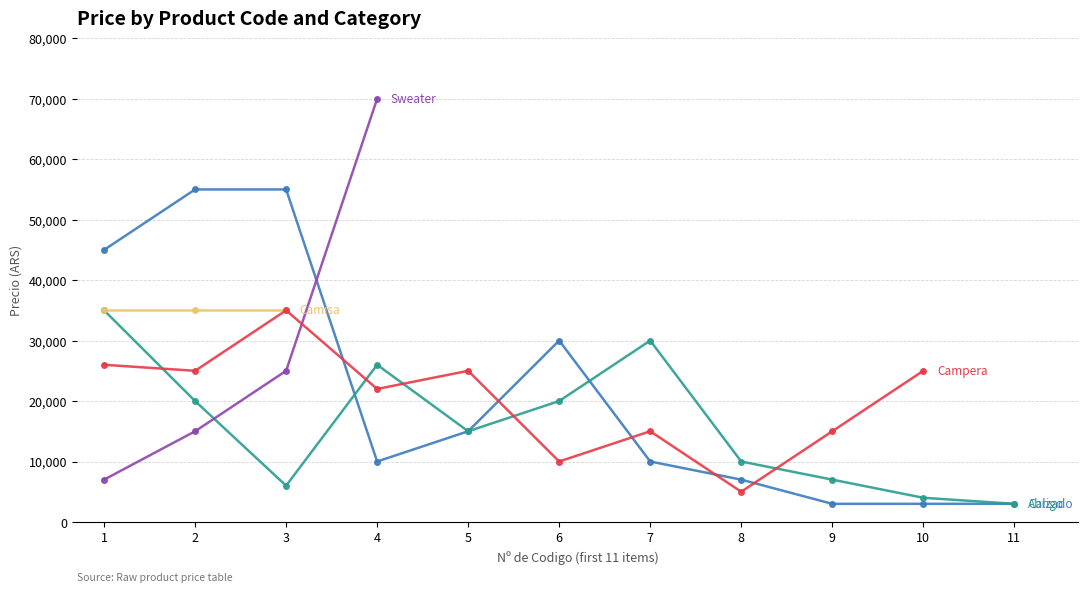

Rank the series by their maximum value, from highest to lowest.

Sweater, Calzado, Abrigo, Camisa, Campera